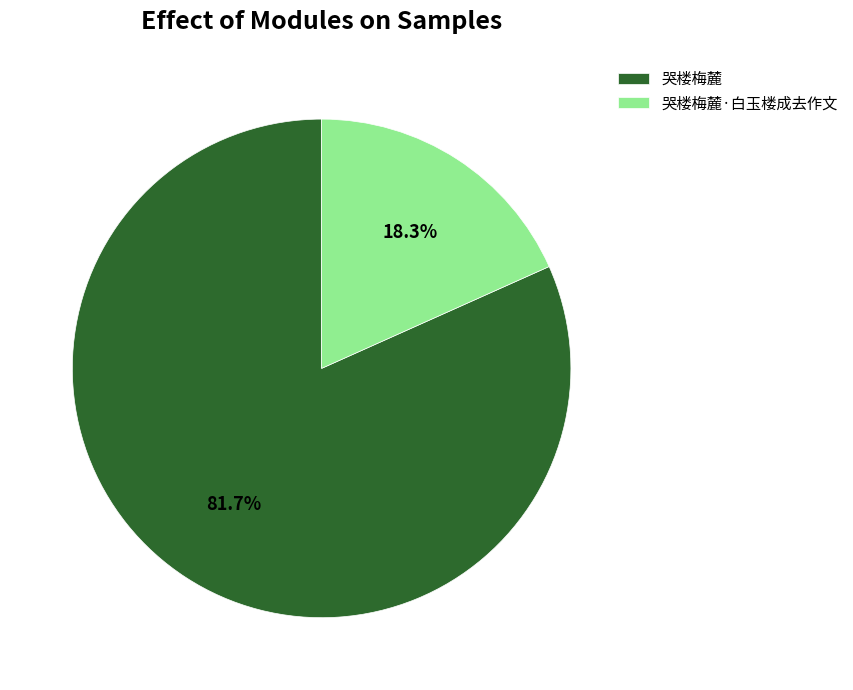

Is 哭楼梅麓 the majority of the pie?

Yes